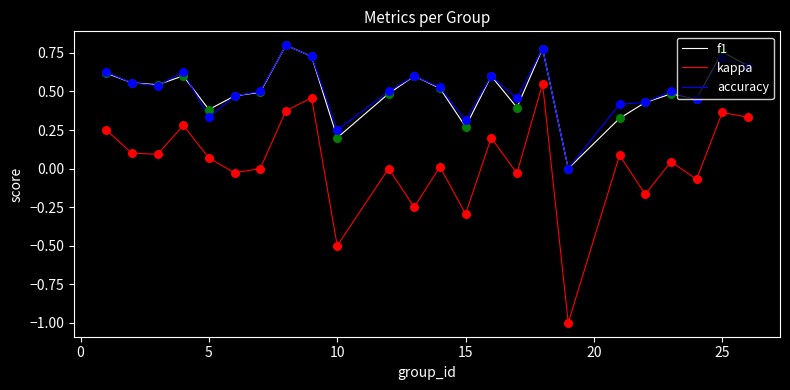

Which series has the largest range (max minus min)?

kappa